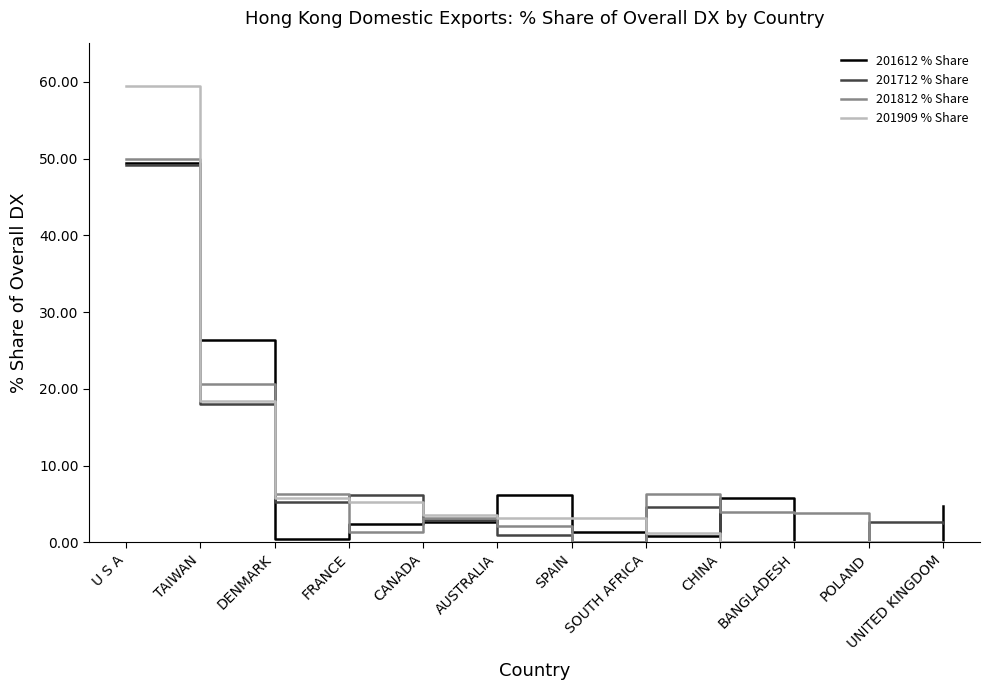

True or false: 201712 % Share has more than 1 points higher than both neighbors.

True